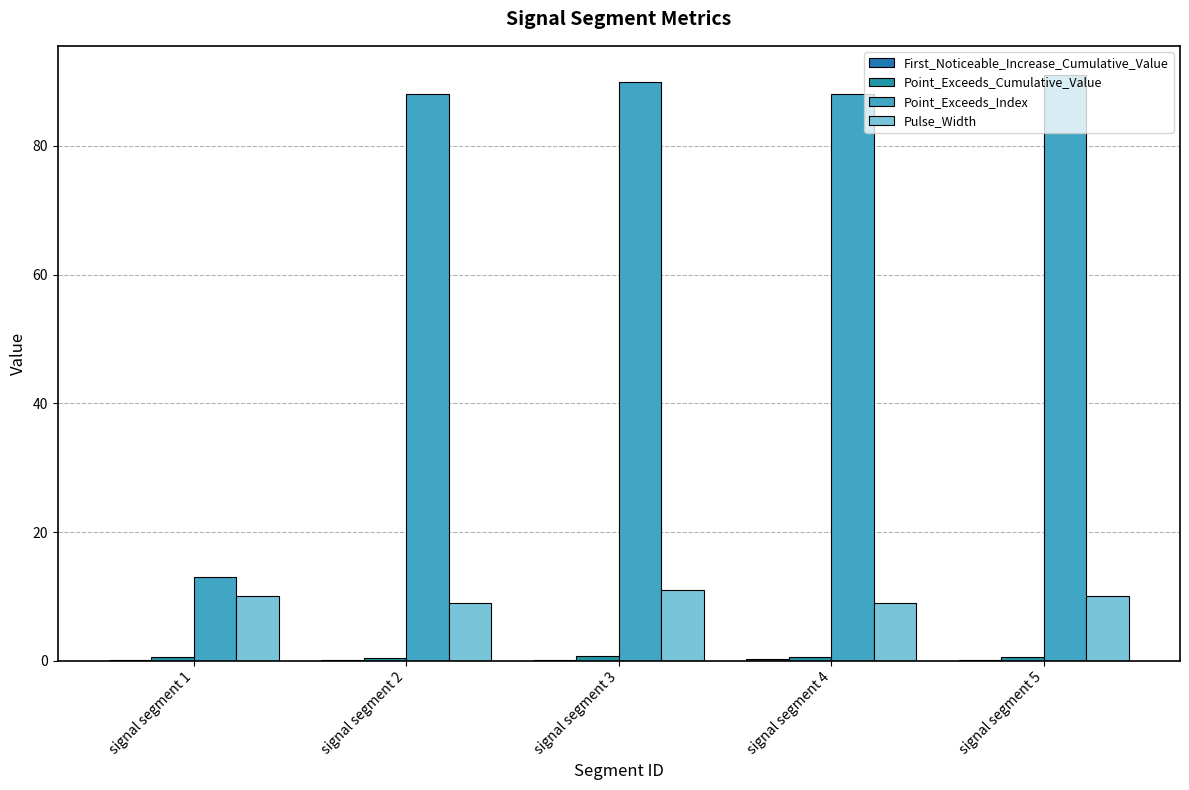

Count the number of categories in the chart.

5